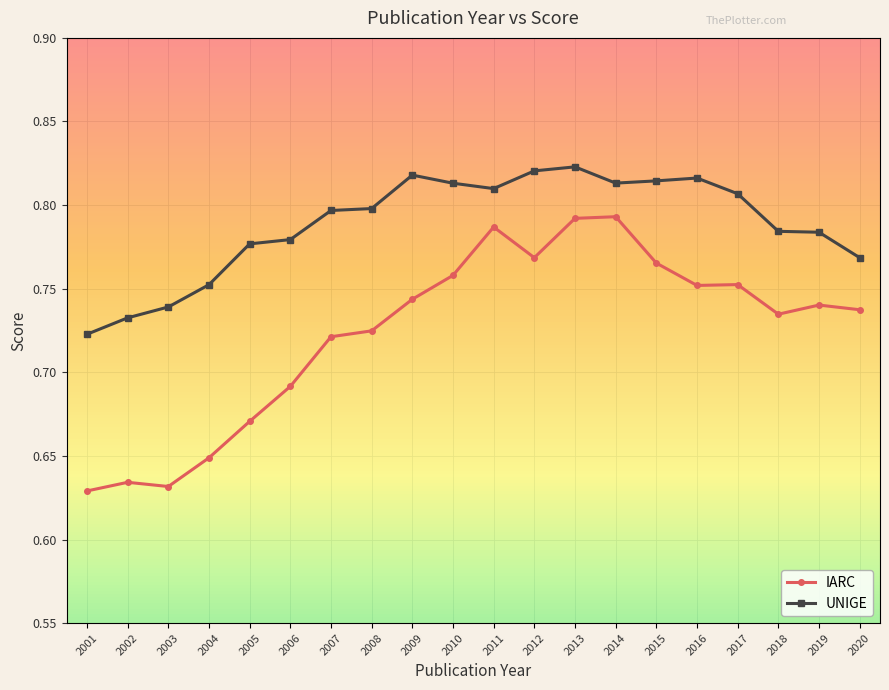

True or false: IARC and UNIGE cross at least once.

False